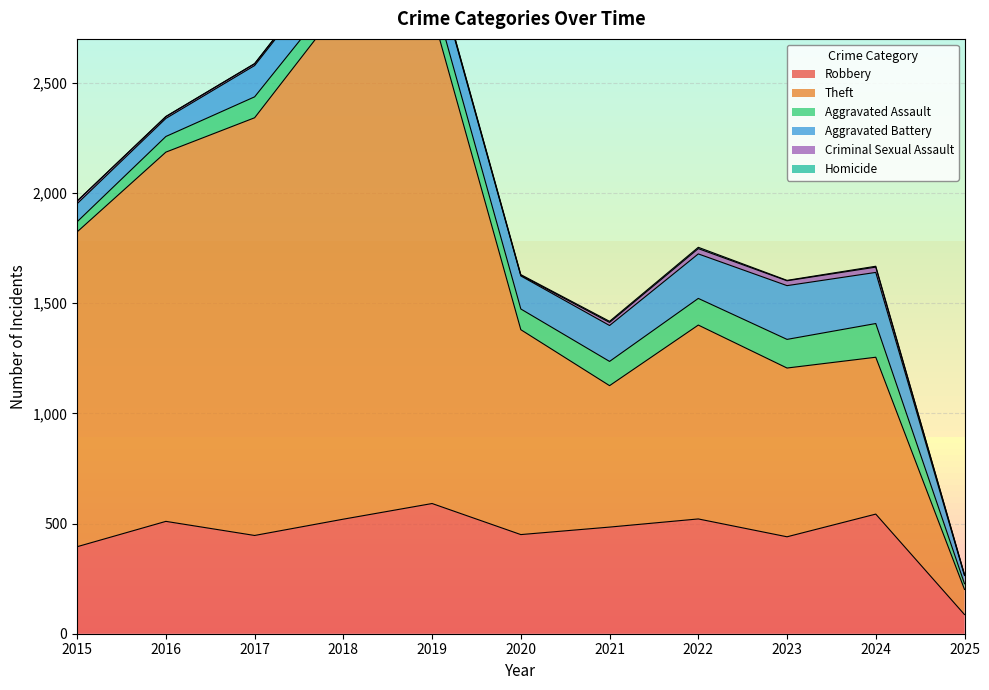

Does the chart have visible grid lines?

Yes